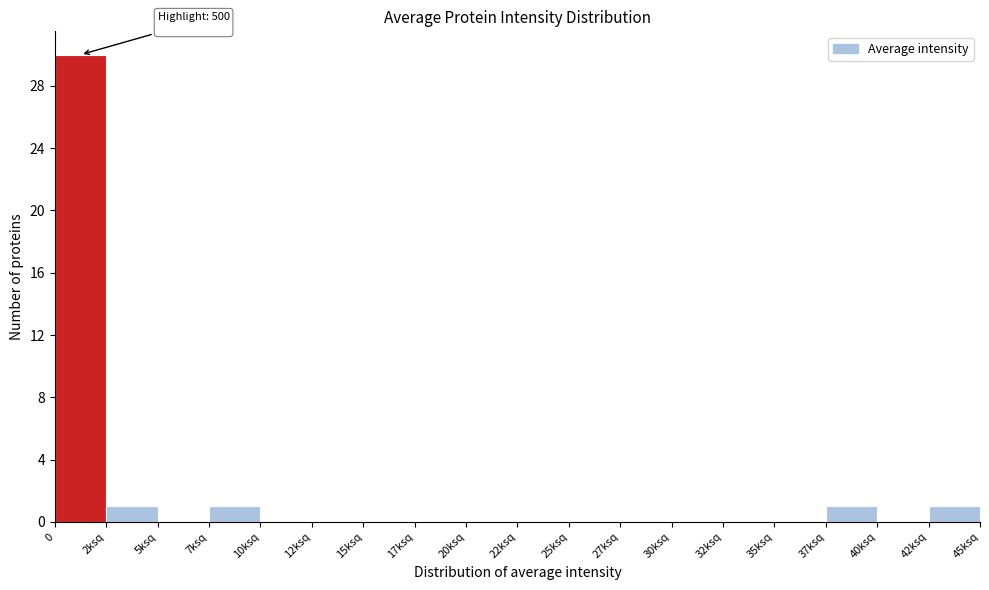

Reading left to right, what are all the values shown in this chart?

0=30	2ksq=1	5ksq=0	7ksq=1	10ksq=0	12ksq=0	15ksq=0	17ksq=0	20ksq=0	22ksq=0	25ksq=0	27ksq=0	30ksq=0	32ksq=0	35ksq=0	37ksq=1	40ksq=0	42ksq=1